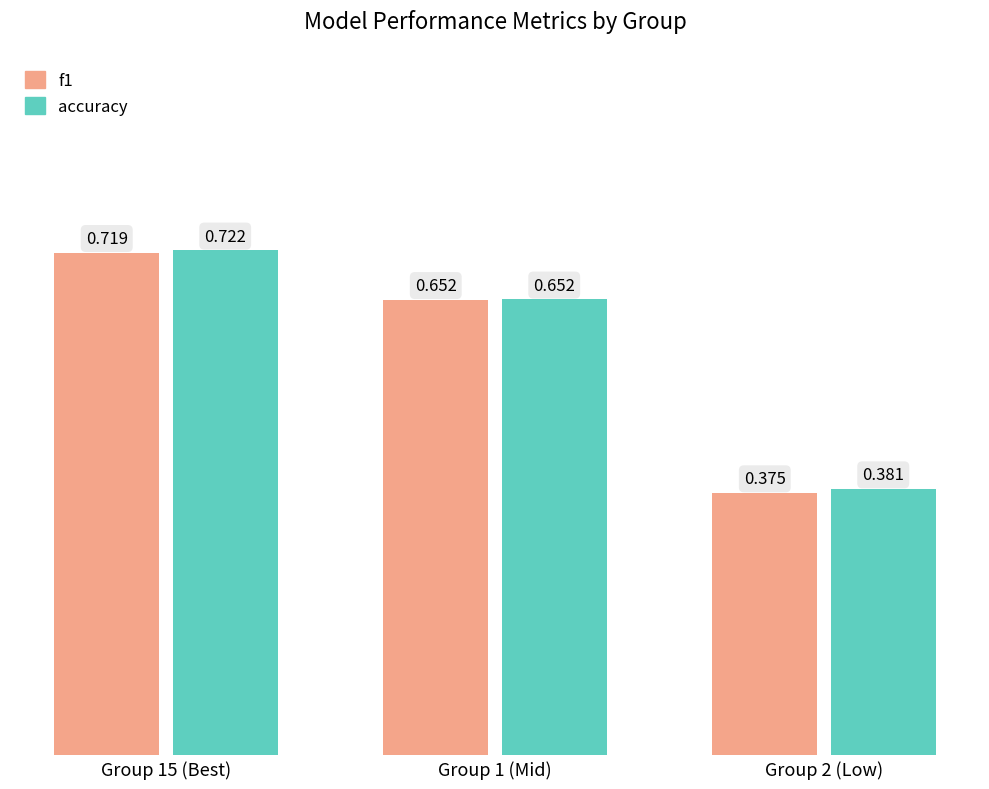

Which series has the largest total across all categories?

accuracy